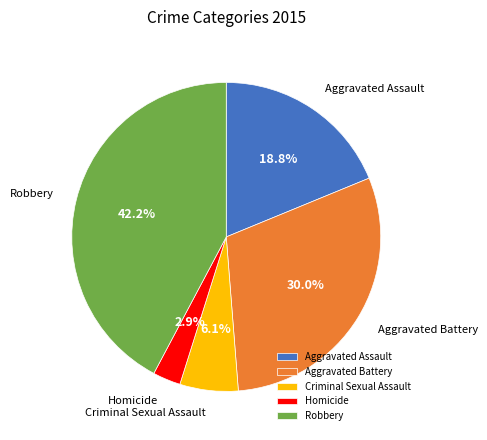

Is it true that Aggravated Battery is 30% of the pie?

True